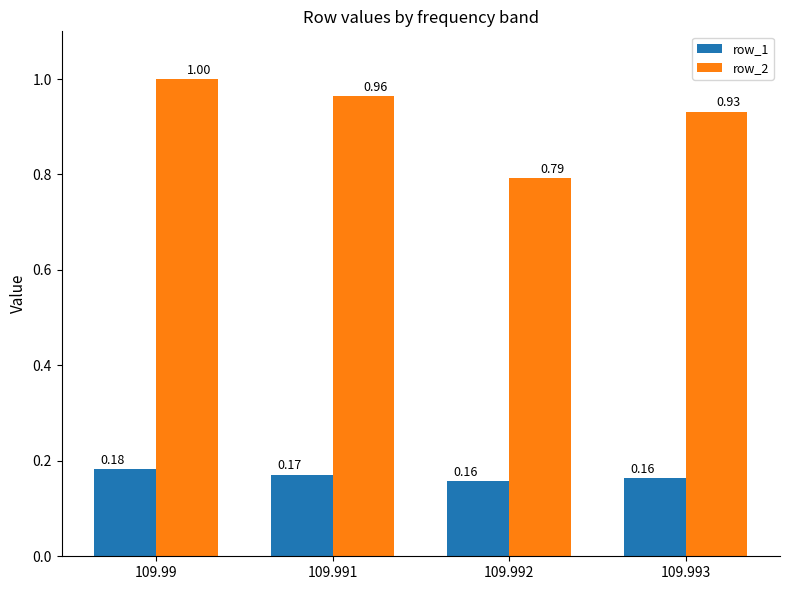

At how many categories does at least one series exceed 0?

4